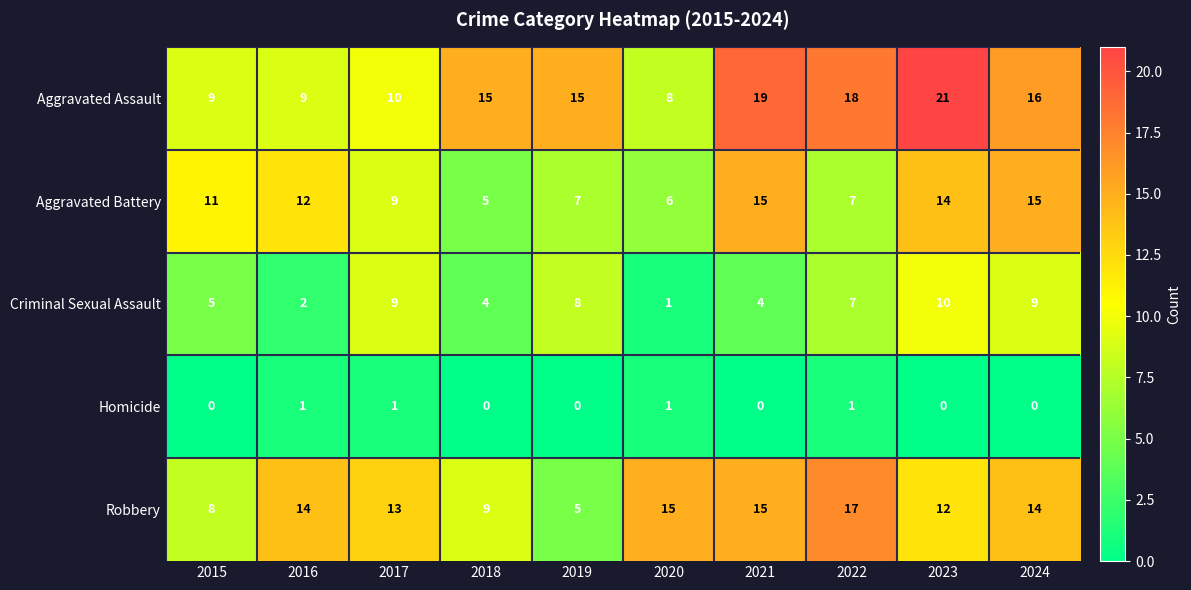

Which series has the largest total across all categories?

Aggravated Assault